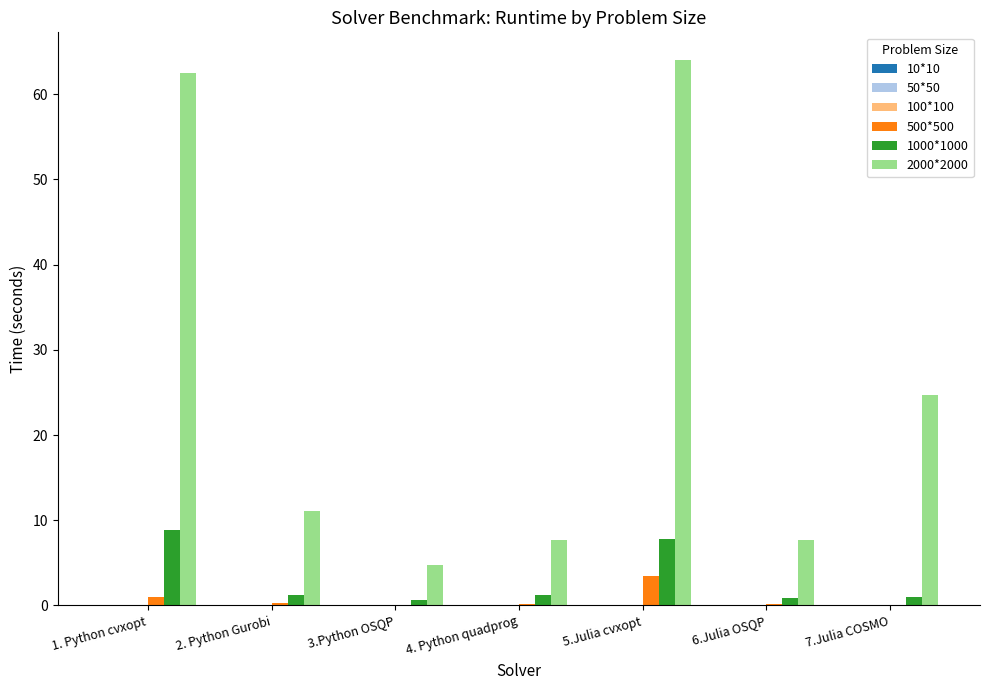

How many groups of bars are there?

7